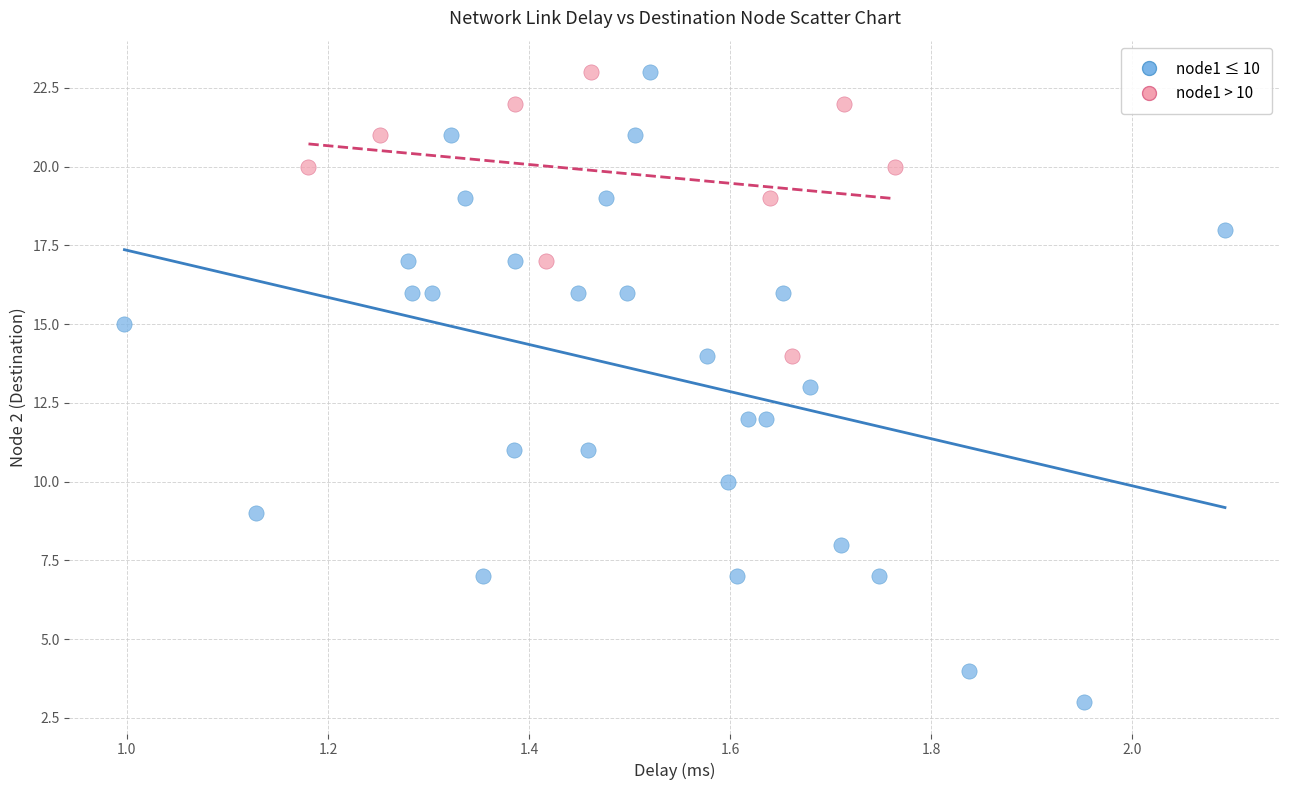

Which series has the largest Y range (max minus min)?

node1 ≤ 10